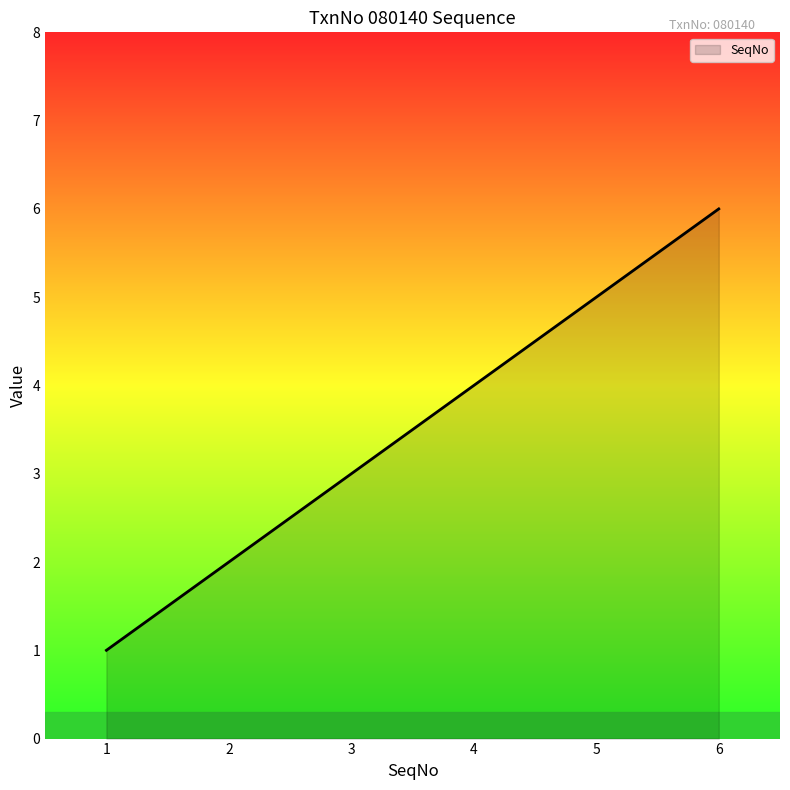

How many values are below 4?

3